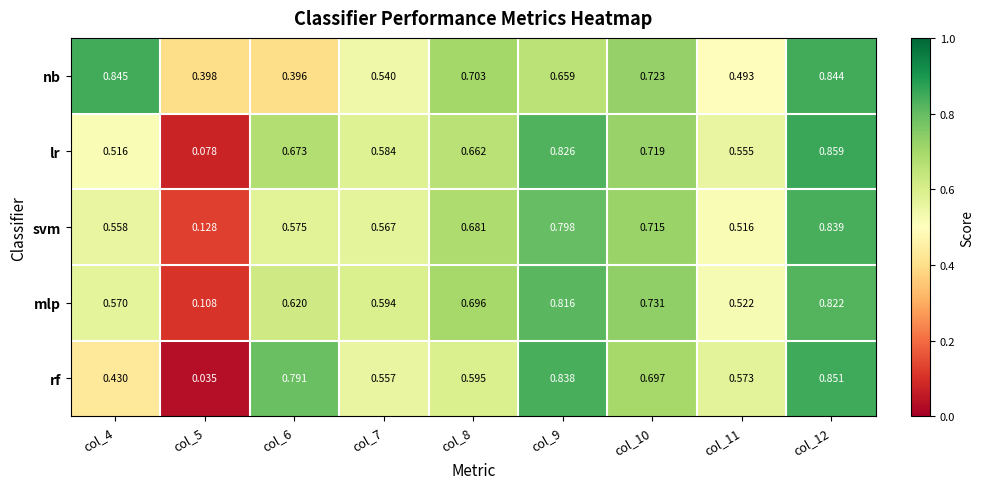

Is the value of rf at col_4 greater than the value of svm at col_11?

No